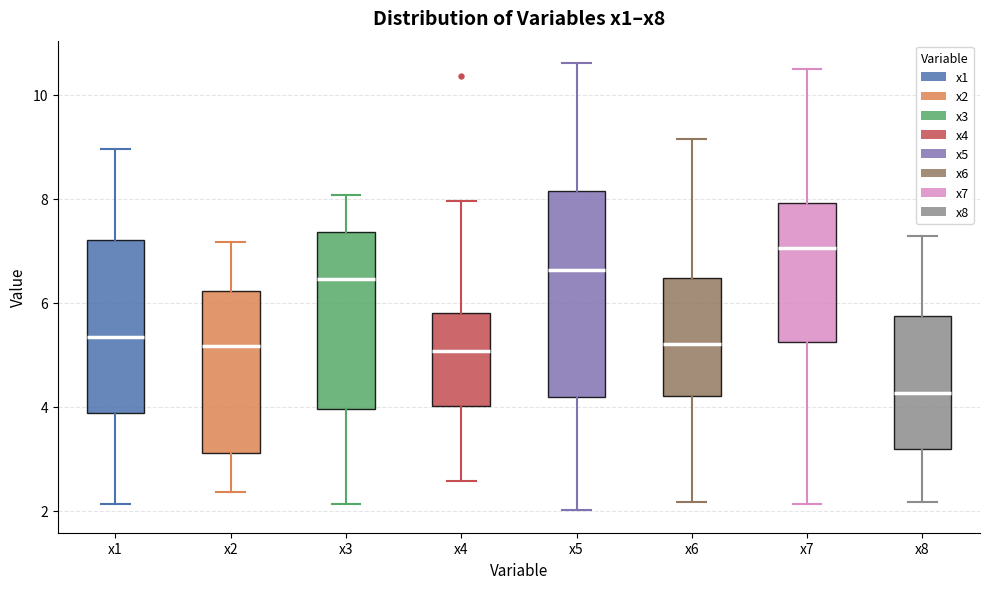

Where is the lower edge of the box for x3 on the y-axis? The values are not printed on the chart, so give them approximately, as read against the axis.

4.0